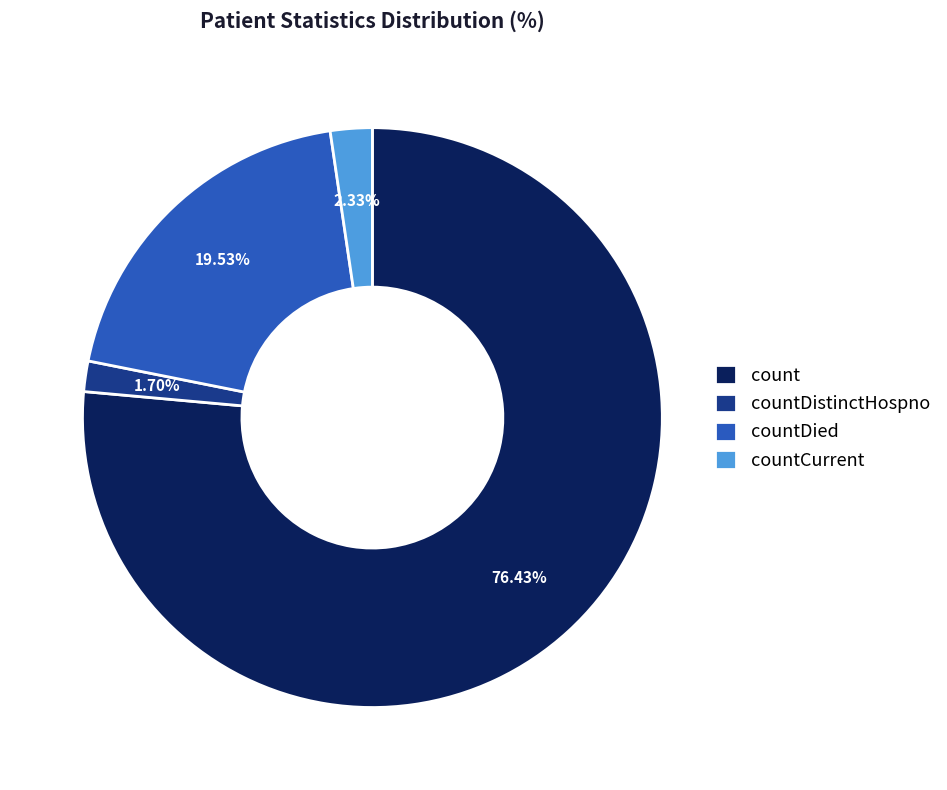

Which has a higher value, countDied or count?

count